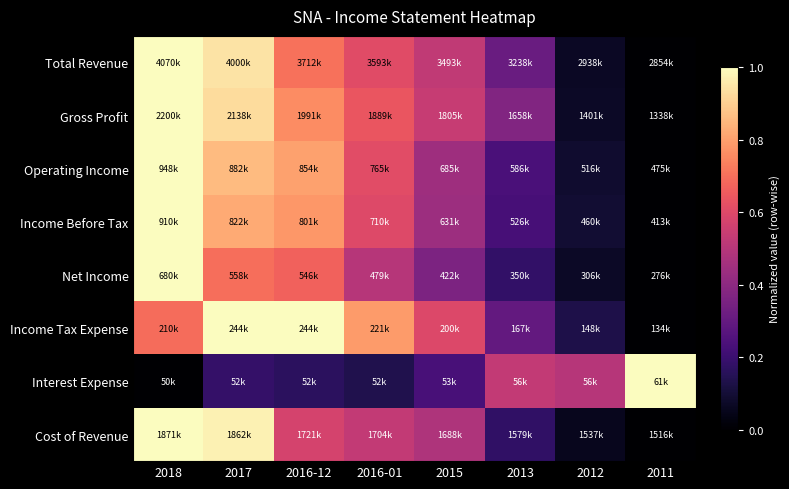

List the labels in order of Income Tax Expense value, largest first.

2016-12, 2017, 2016-01, 2018, 2015, 2013, 2012, 2011